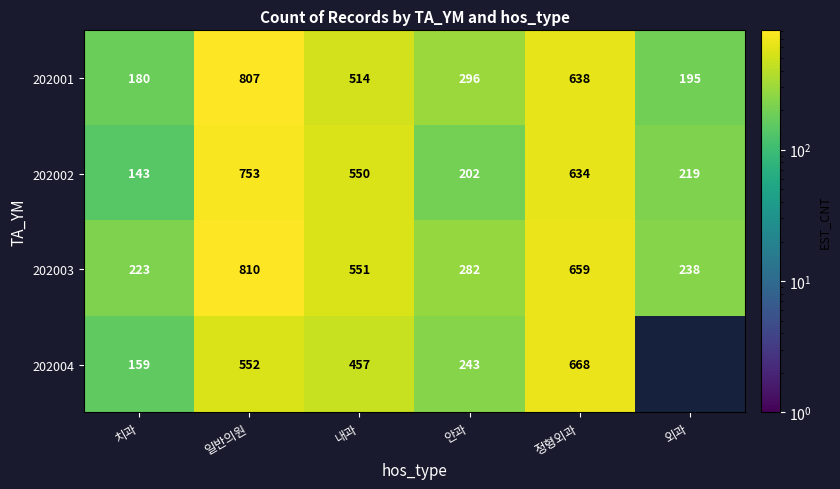

What is the greatest value displayed?

810.0